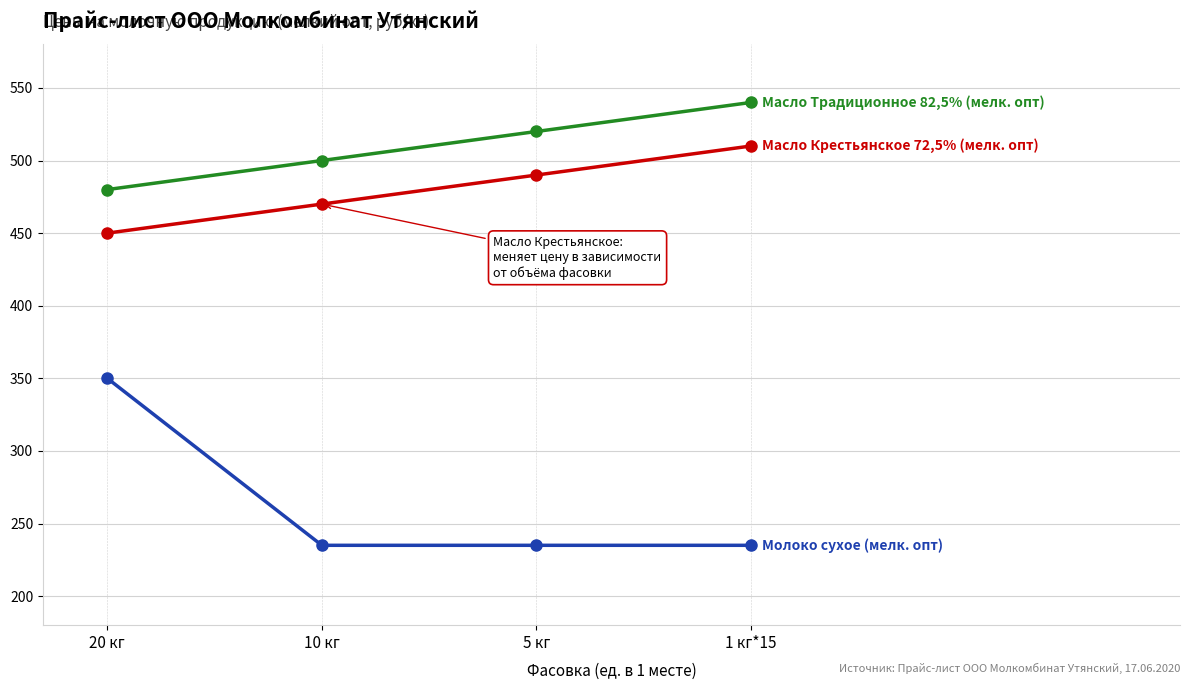

What is the spread (max minus min) of values at 10 кг?

265